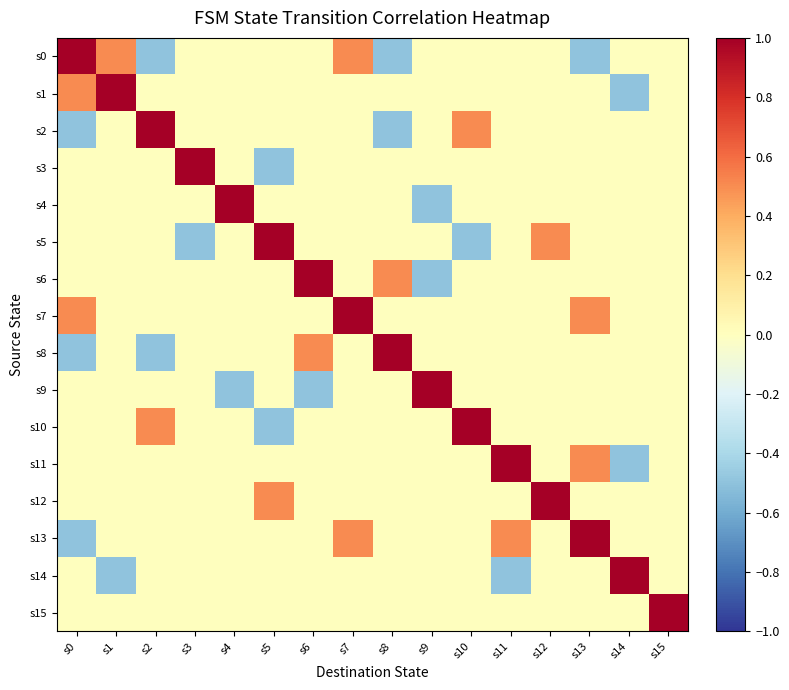

Which category has the highest value across all series?

s0